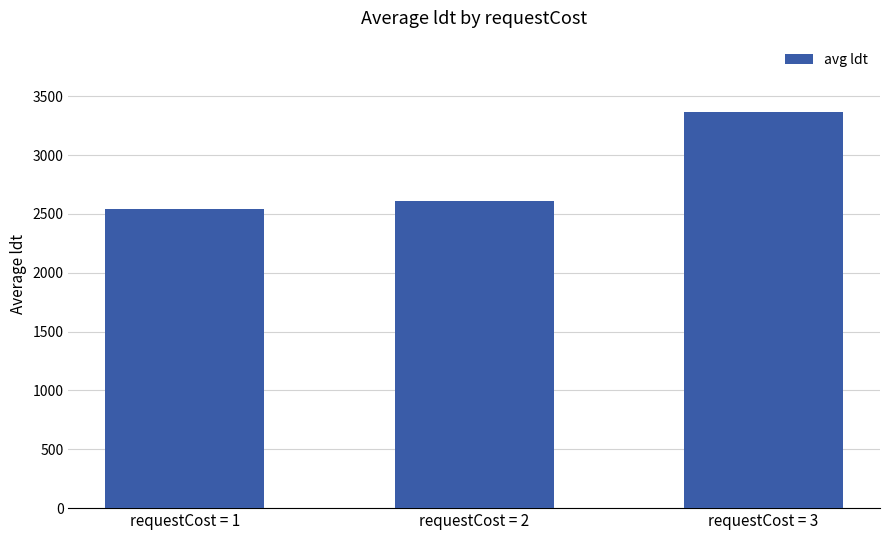

What is the change in value from requestCost = 1 to requestCost = 3?

+823.0